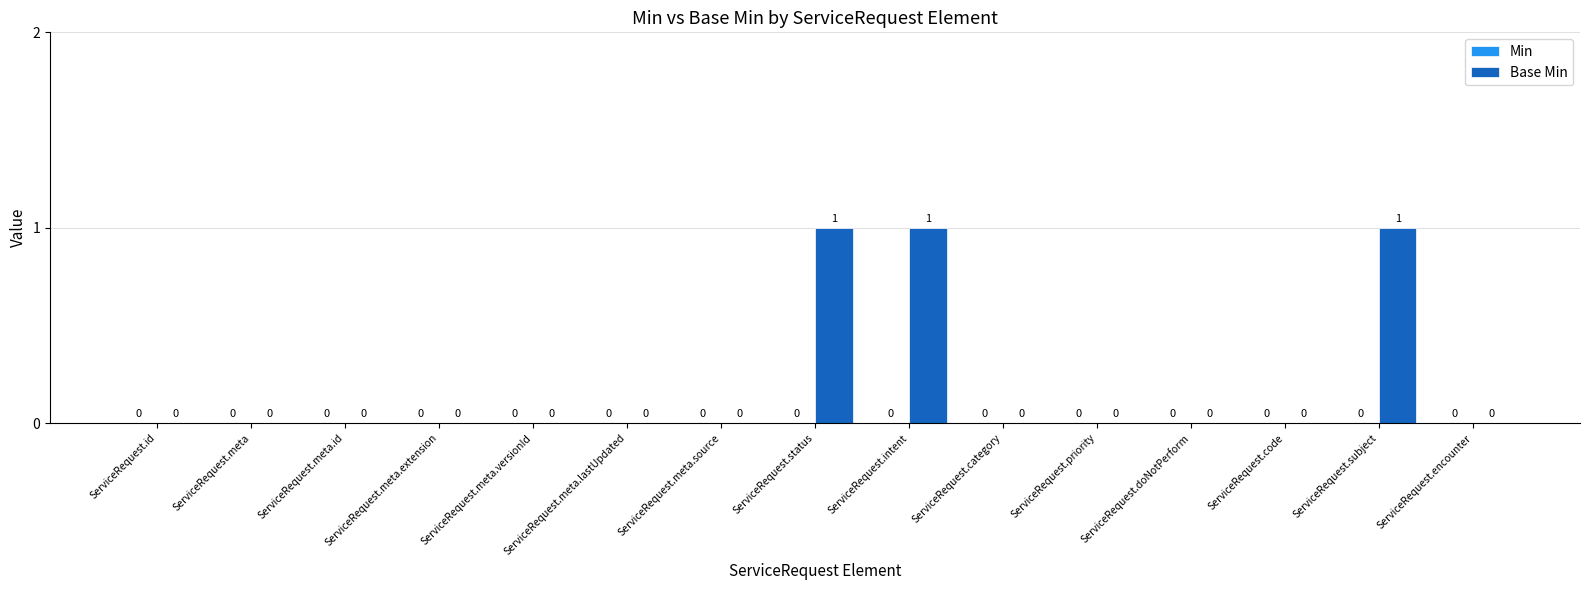

Is it true that the value at ServiceRequest.encounter is 0?

True